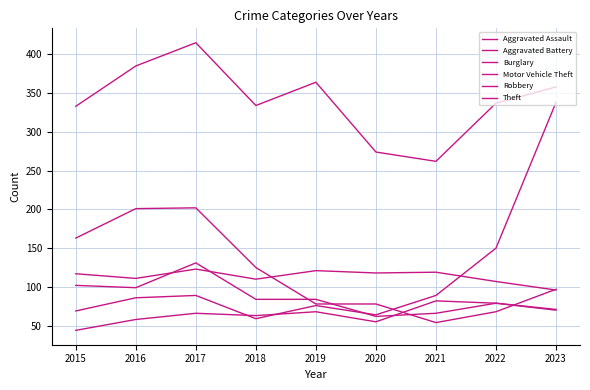

Which series changed the most between 2018 and 2020?

Theft